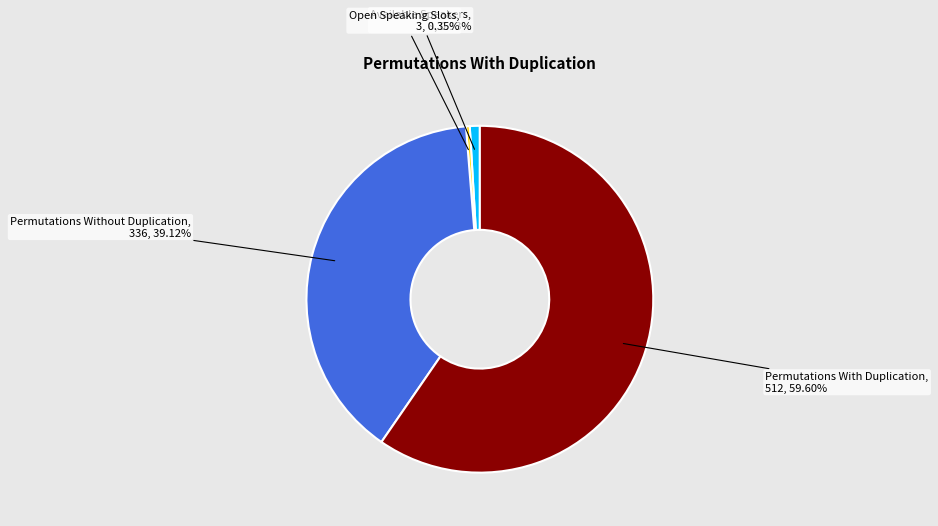

The Available Speakers slice represents 15% of the pie. True or false?

False